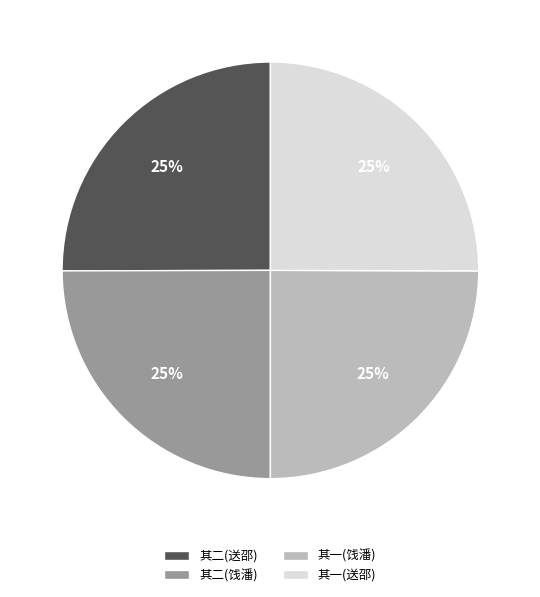

Does any single category account for the majority?

No